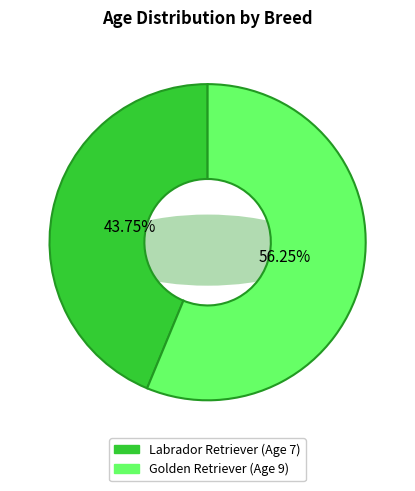

Which category has the smallest portion of the pie?

Labrador Retriever